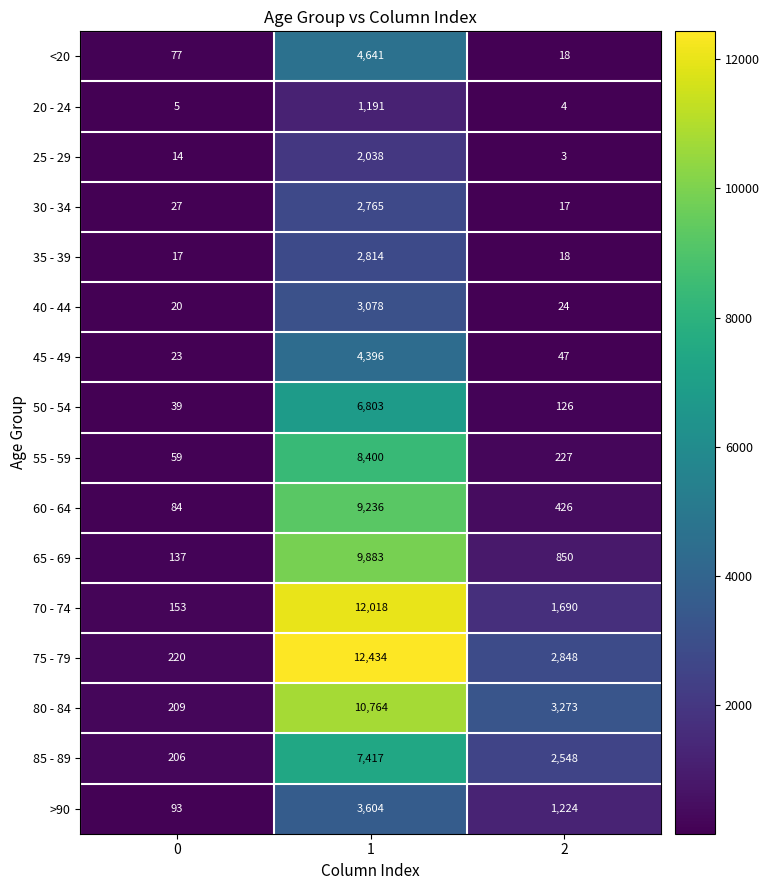

List the labels in order of 65 - 69 value, smallest first.

0, 2, 1